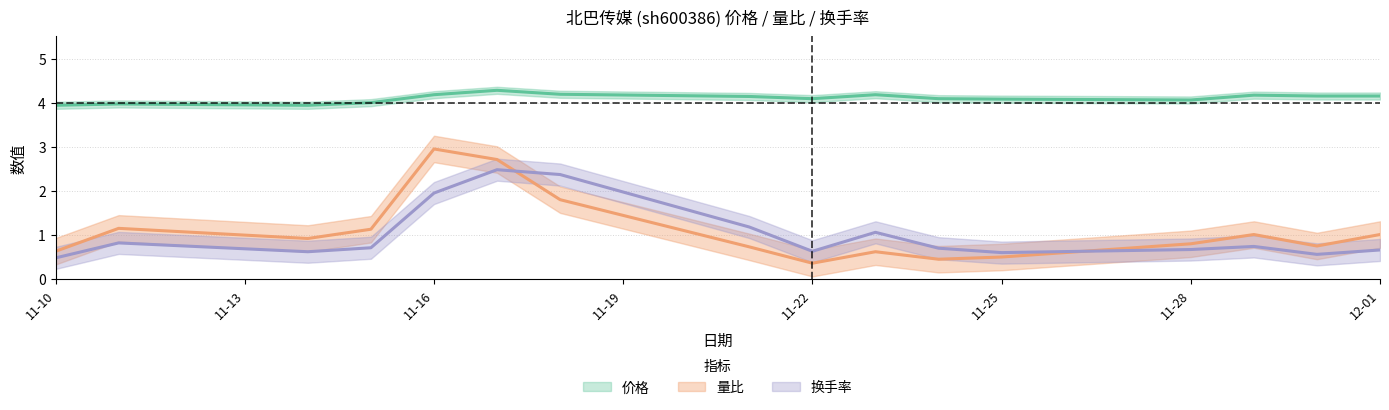

What is the highest value of the 价格 series?

4.3